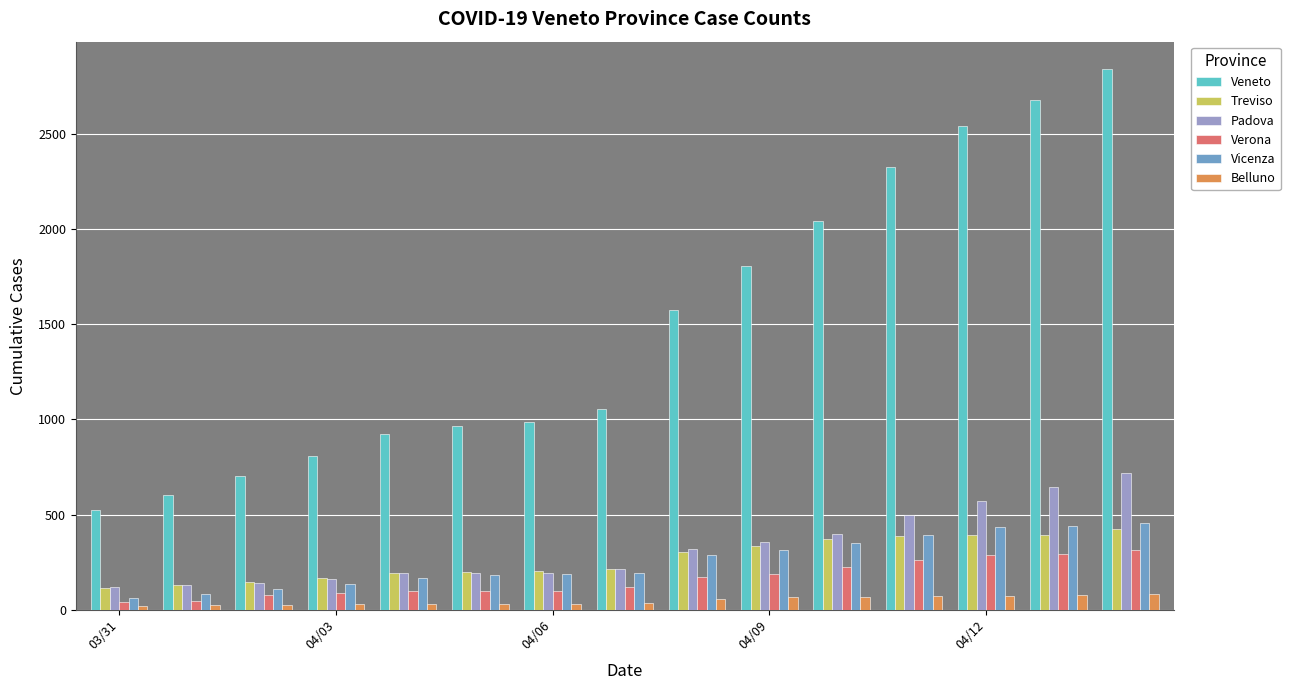

What is the difference between the second highest and second lowest values in the Veneto series?

2074